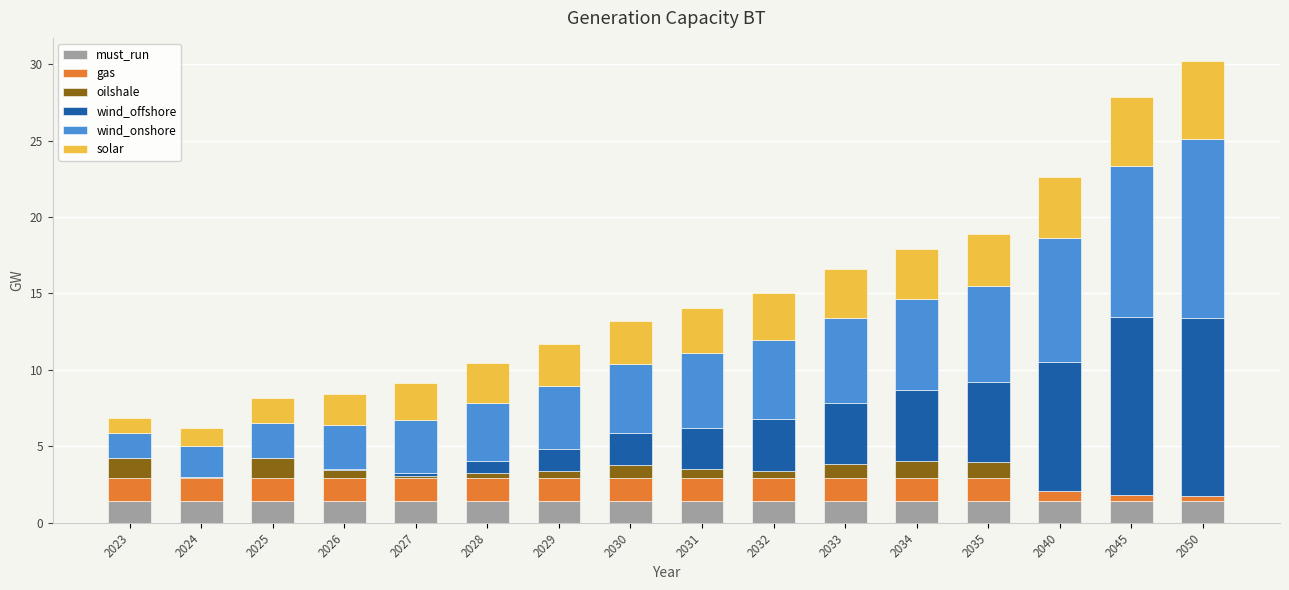

What is the total value across all series at 2035?

18.9